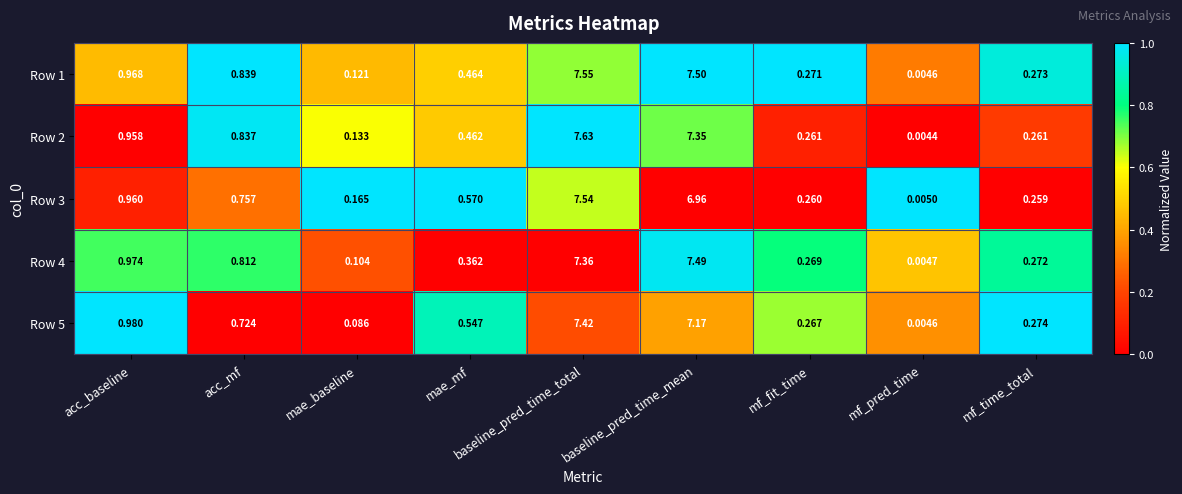

How many series are shown in this chart?

5